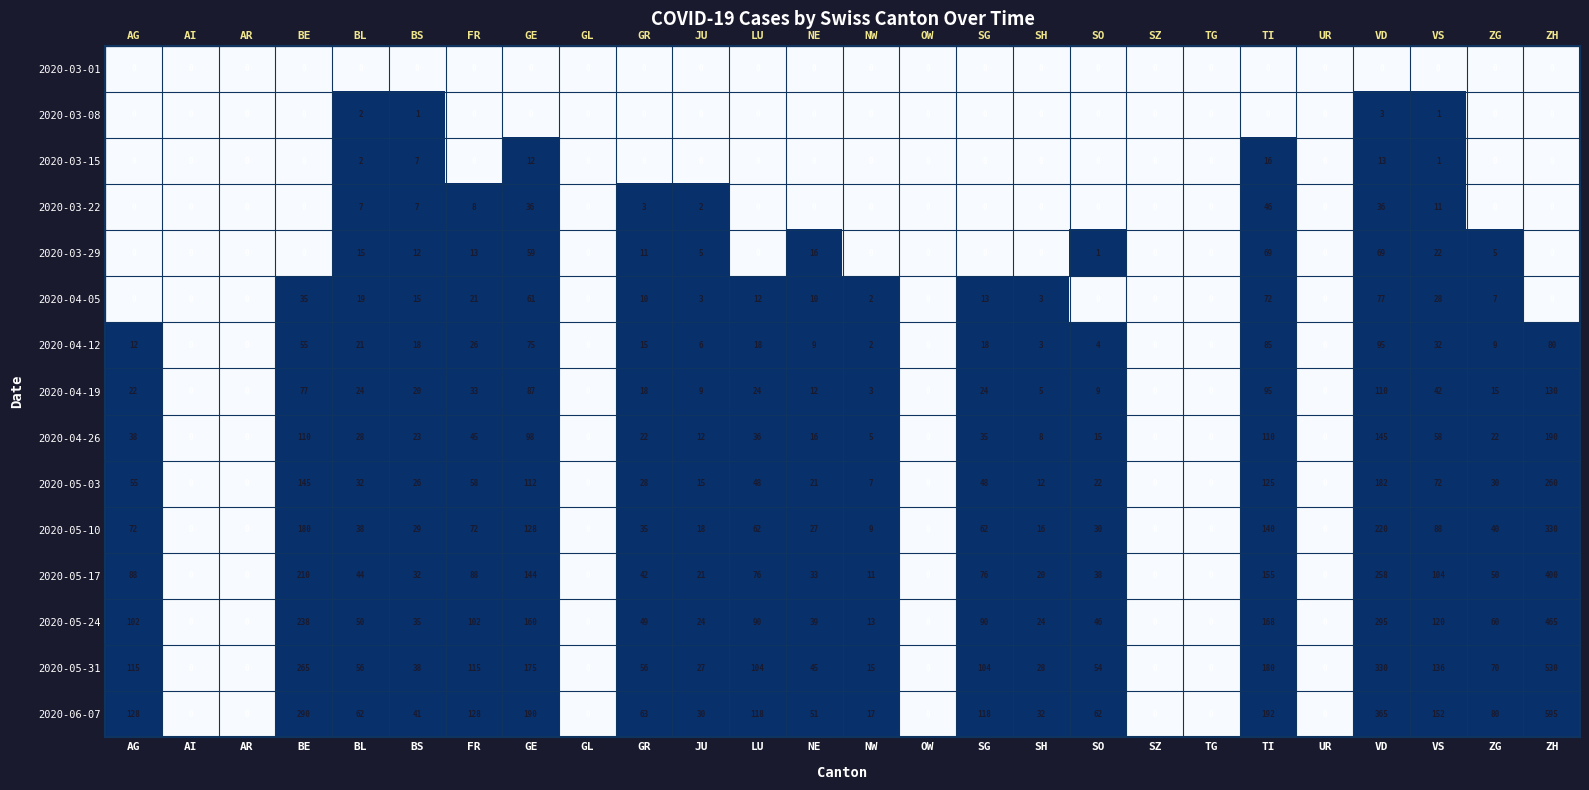

List the series in order of their peak value, highest first.

2020-03-08, 2020-03-15, 2020-03-22, 2020-03-29, 2020-04-05, 2020-04-12, 2020-04-19, 2020-04-26, 2020-05-03, 2020-05-10, 2020-05-17, 2020-05-24, 2020-05-31, 2020-06-07, 2020-03-01